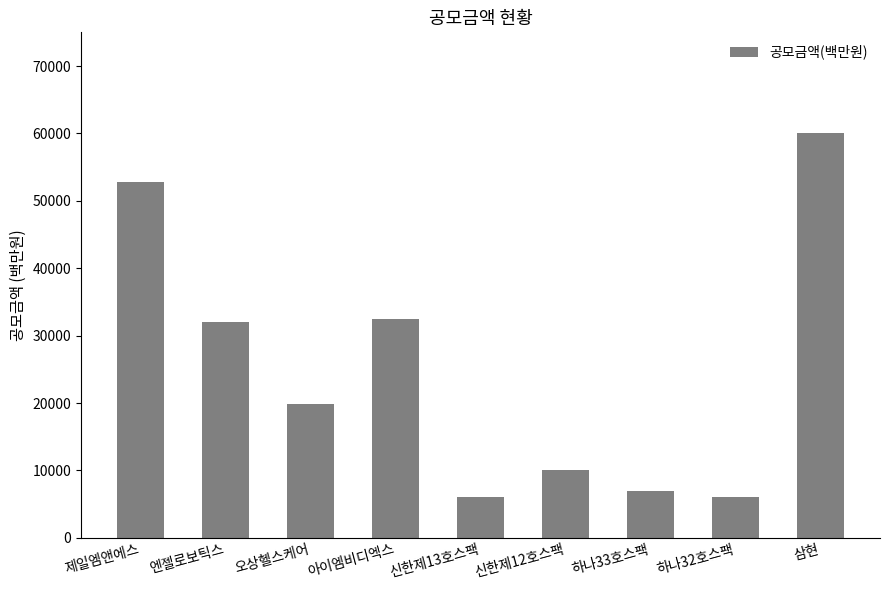

Does the chart contain any negative values?

No